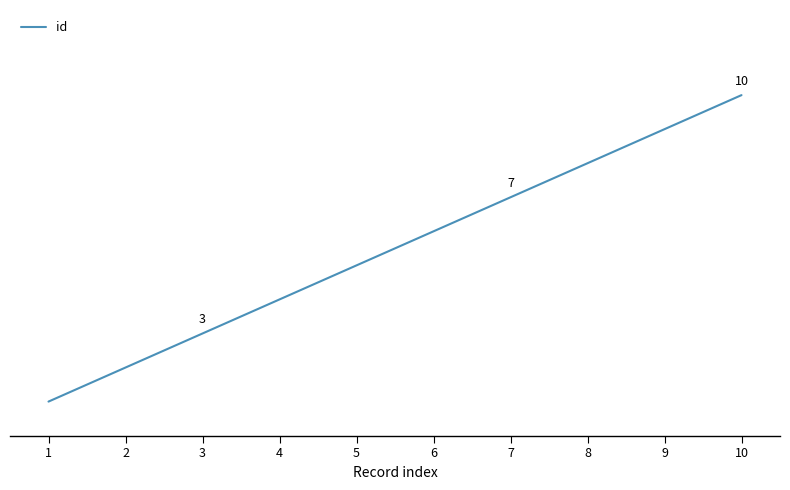

Reading right to left, transcribe all the data shown in this chart.

10	9	8	7	6	5	4	3	2	1